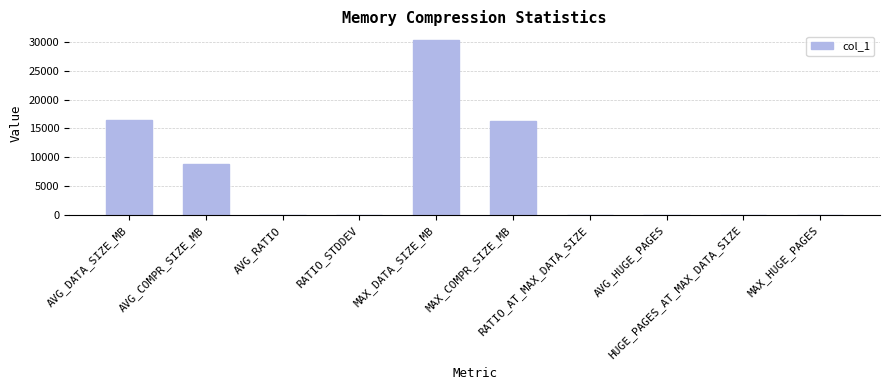

What is the greatest value displayed?

30291.9